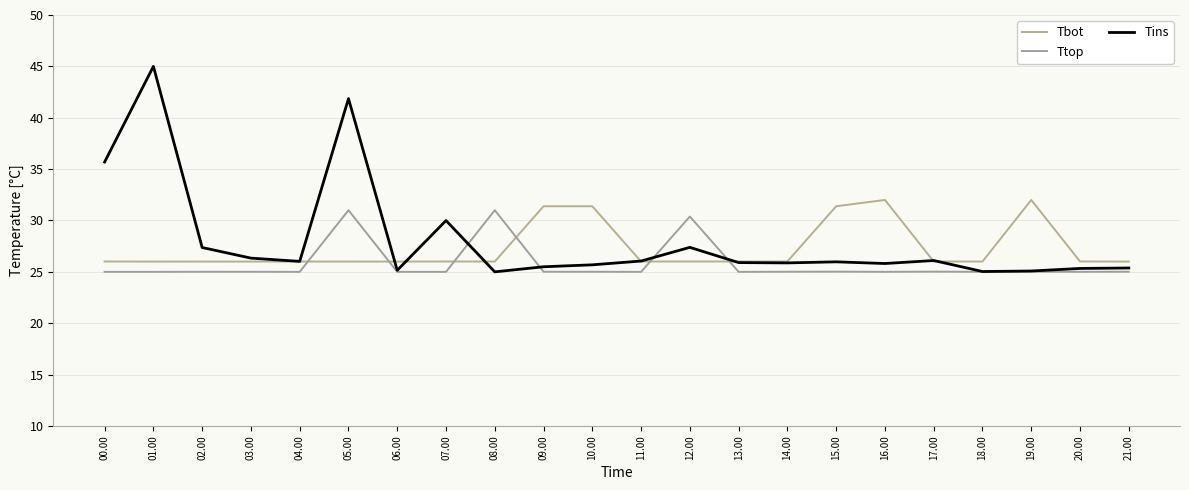

Is it true that Tbot equals 26.0 at 11.00?

True